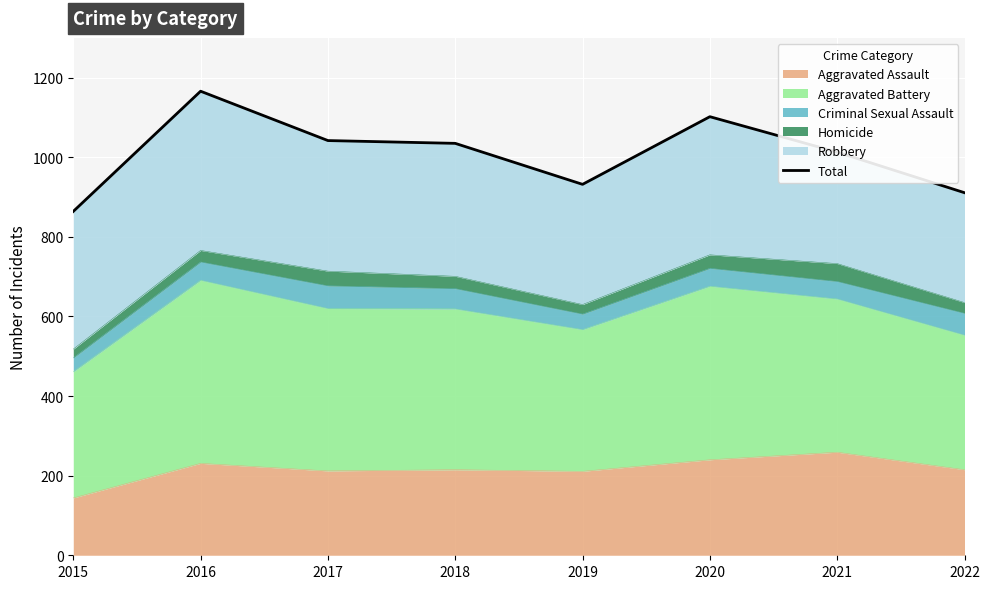

The value at 2015 is 1189. True or false?

False